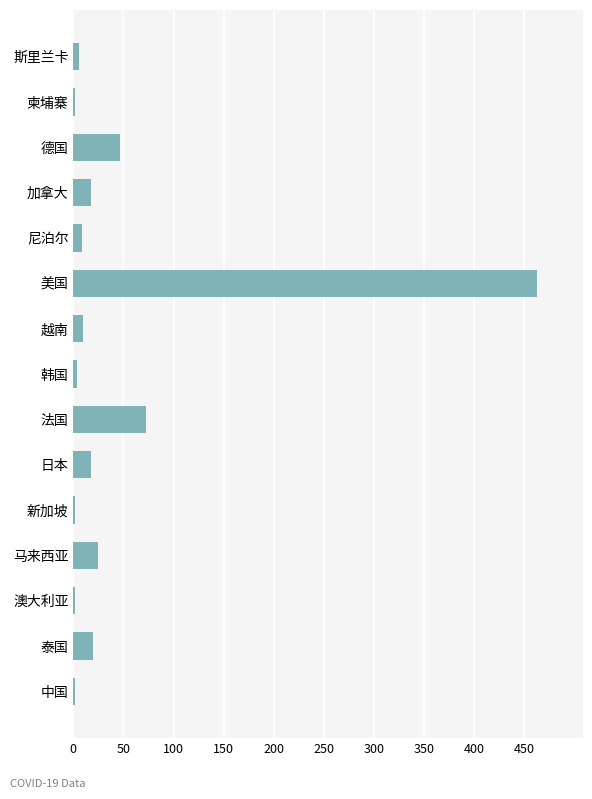

Which has a higher value, 中国 or 马来西亚?

马来西亚